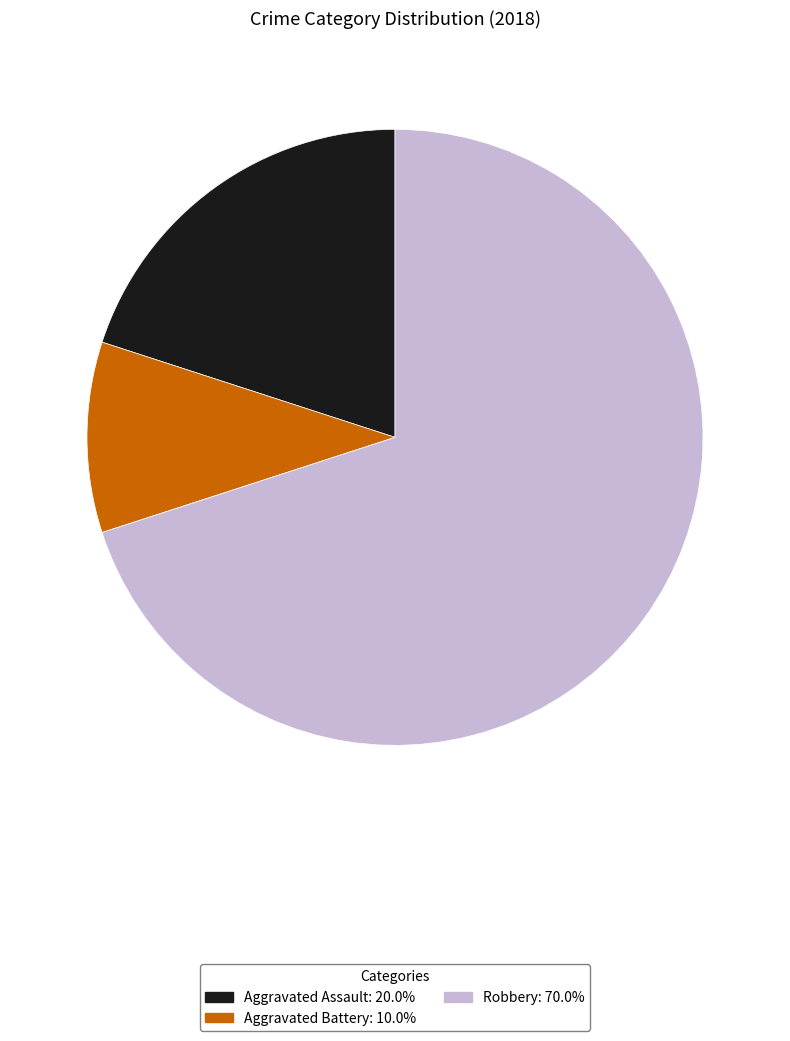

Does any single category account for the majority?

Yes